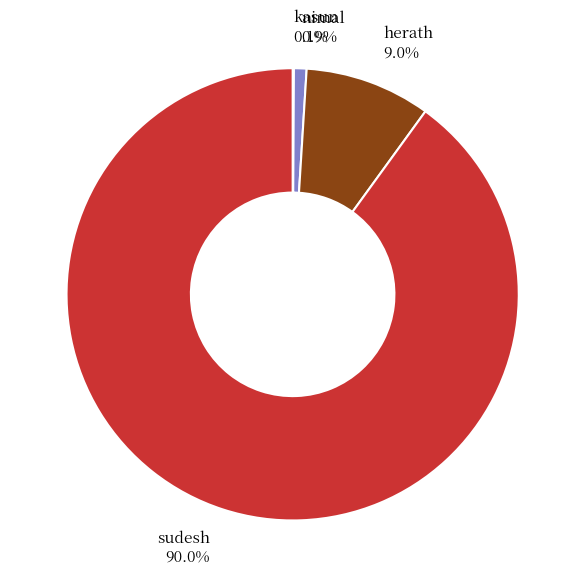

Which has a higher value, nimal 0.9% or sudesh 90.0%?

sudesh 90.0%